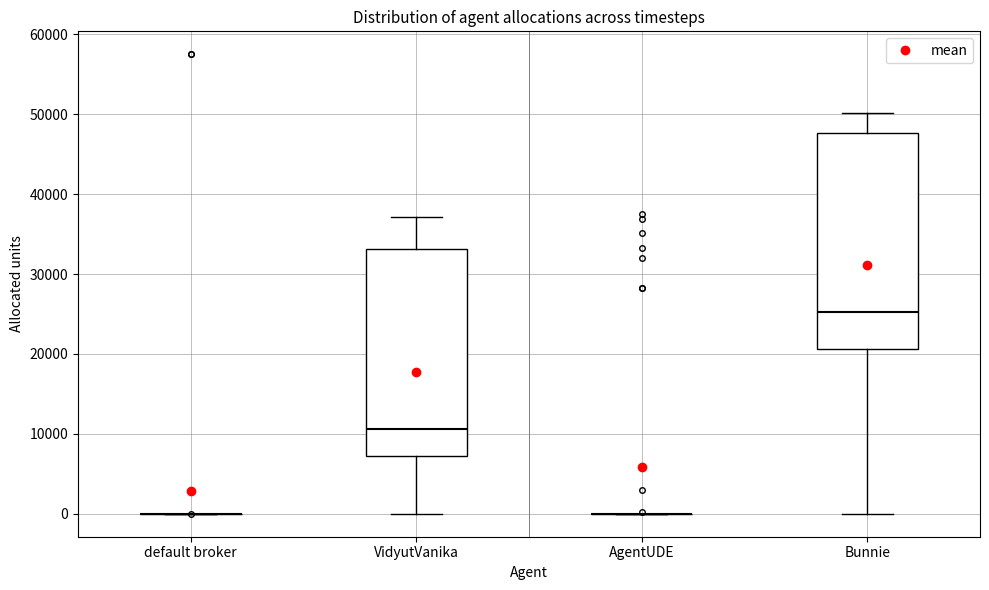

Reading left to right, read every box against the y-axis: the position of its median line, the range the box covers, and the ends of its whiskers. The values are not printed on the chart, so give them approximately, as read against the axis.

default broker: box collapsed to a line at 0, whiskers 0 to 0
VidyutVanika: median 11000, box 7000 to 33000, whiskers 0 to 37000
AgentUDE: box collapsed to a line at 0, whiskers 0 to 0
Bunnie: median 25000, box 21000 to 48000, whiskers 0 to 50000